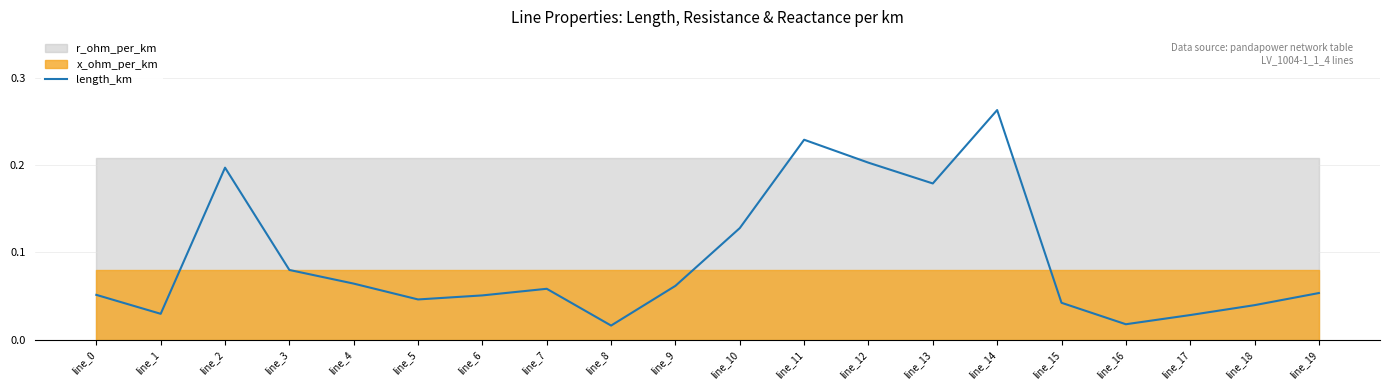

Read the value at line_12.

0.2